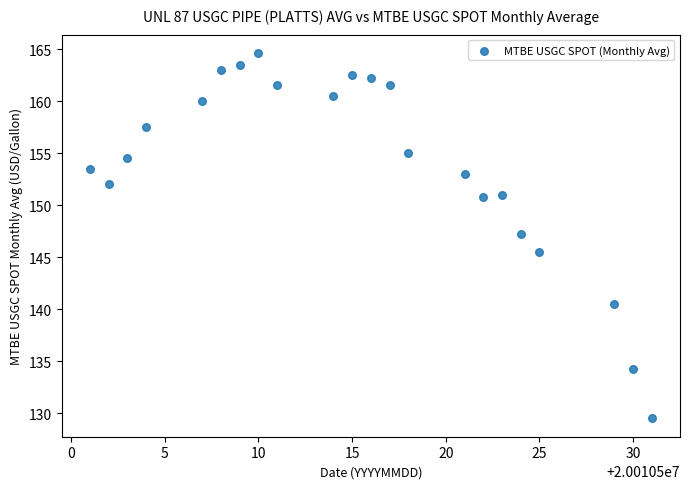

How many data points are displayed?

22